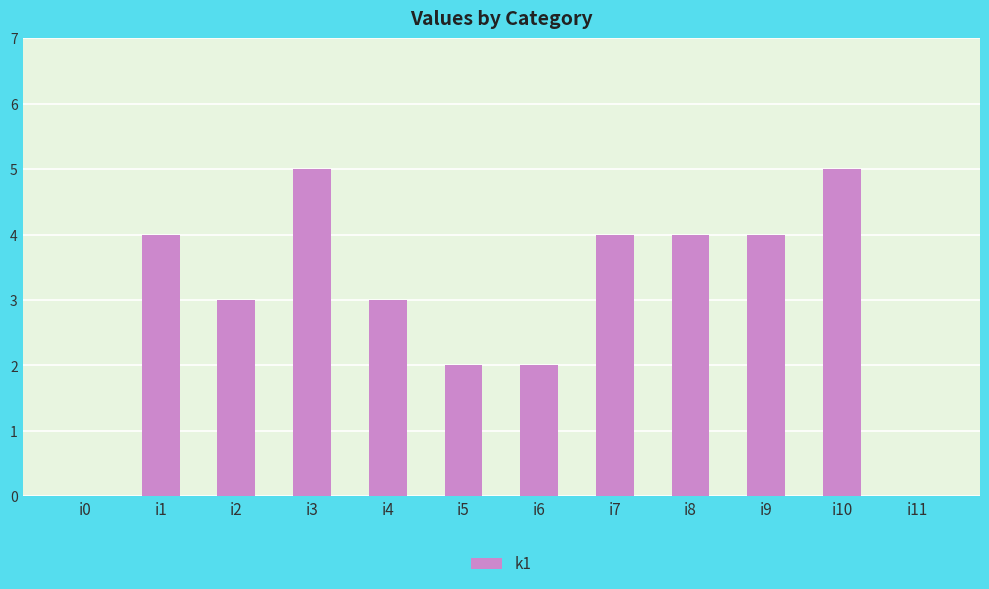

Is it true that the value at i7 is 6?

False